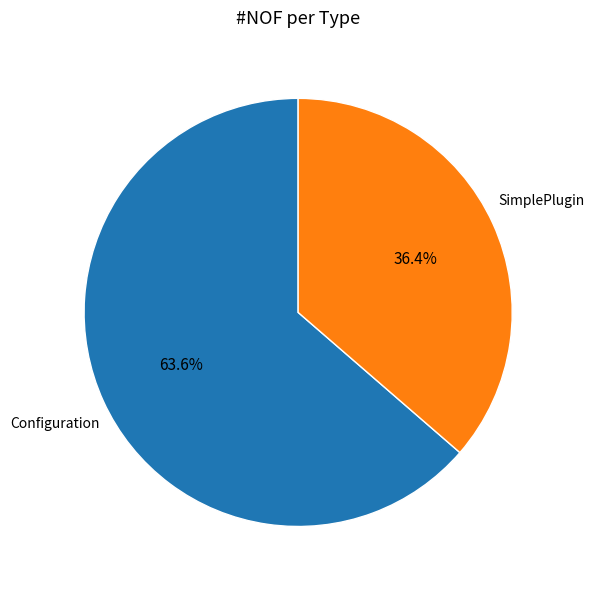

Is there a majority slice in this chart?

Yes